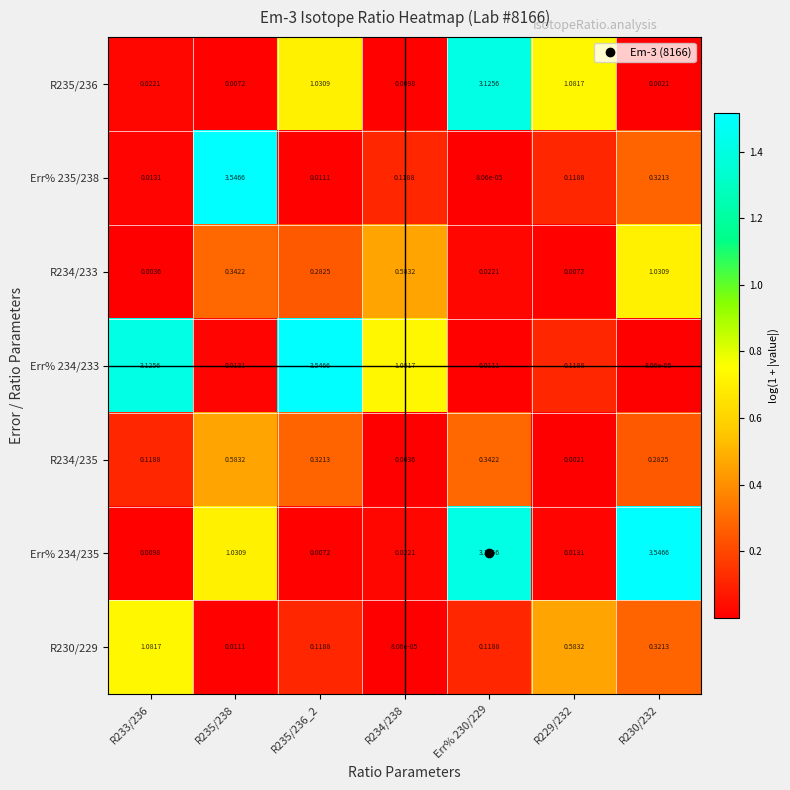

Is the value of R234/235 at R234/238 greater than the value of Err% 234/235 at Err% 230/229?

No